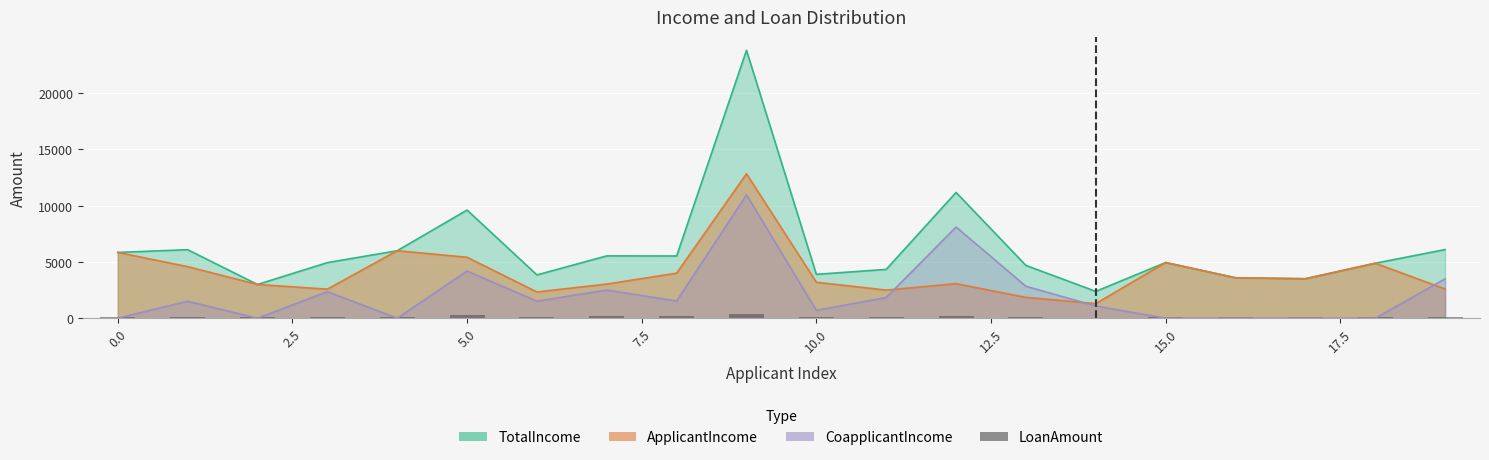

Is it true that the value at 7.5 is 141?

True